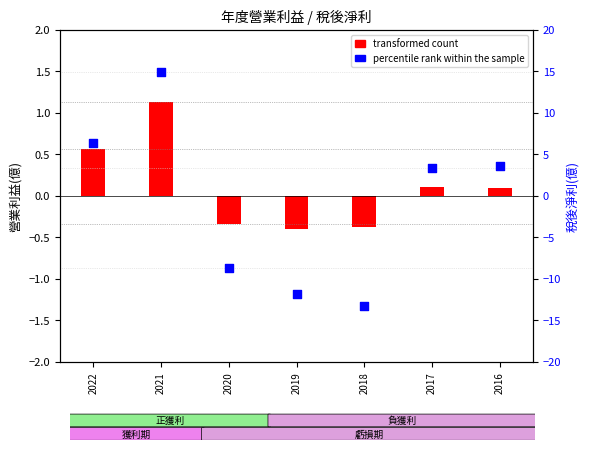

Between 2018 and 2016, which is larger?

2016